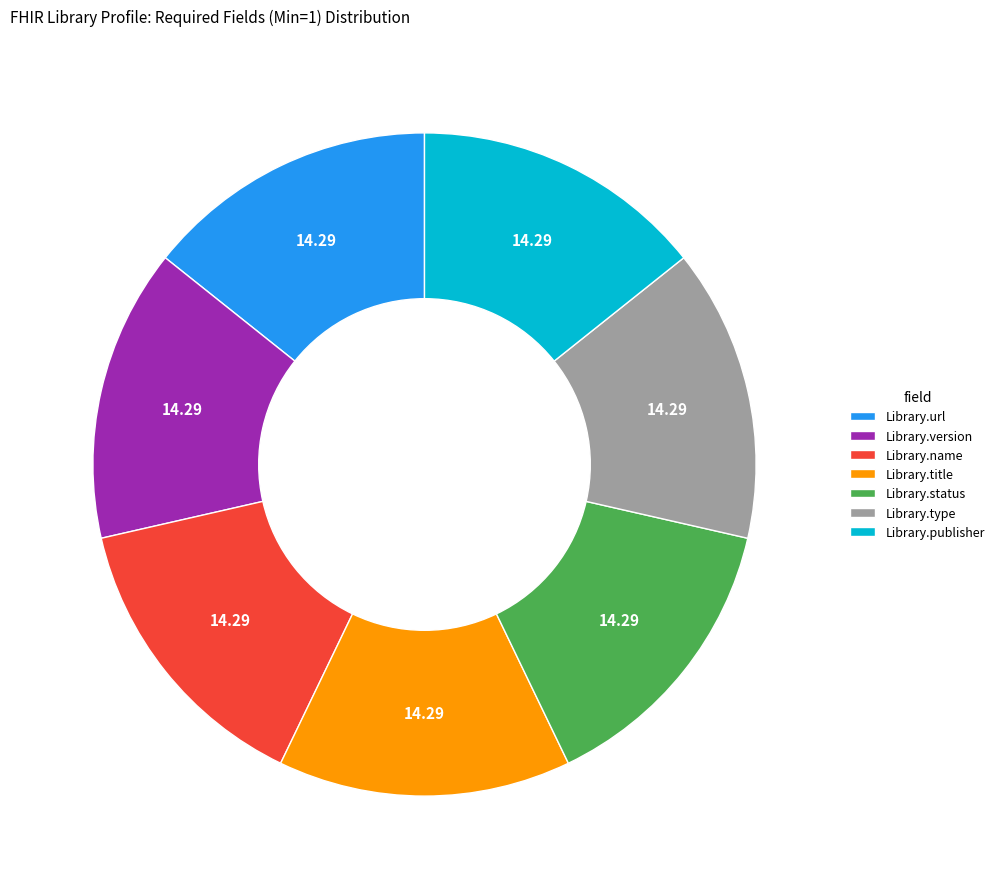

Is there any slice that represents more than half of the pie?

No